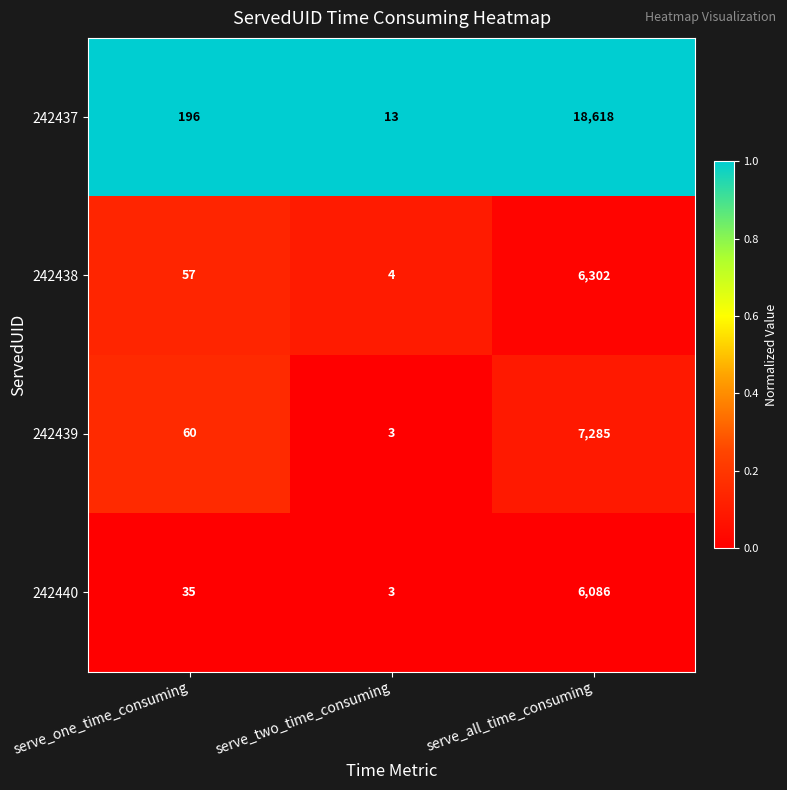

What is the maximum value shown in the chart?

18618